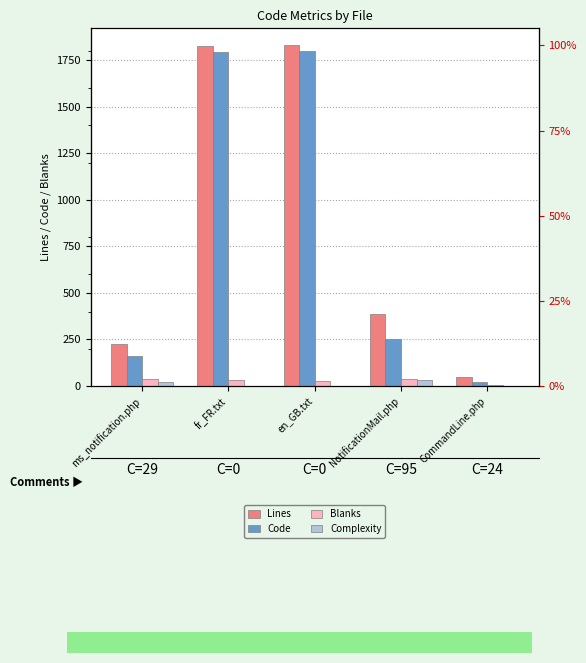

How many values in the Complexity series are below 2?

2